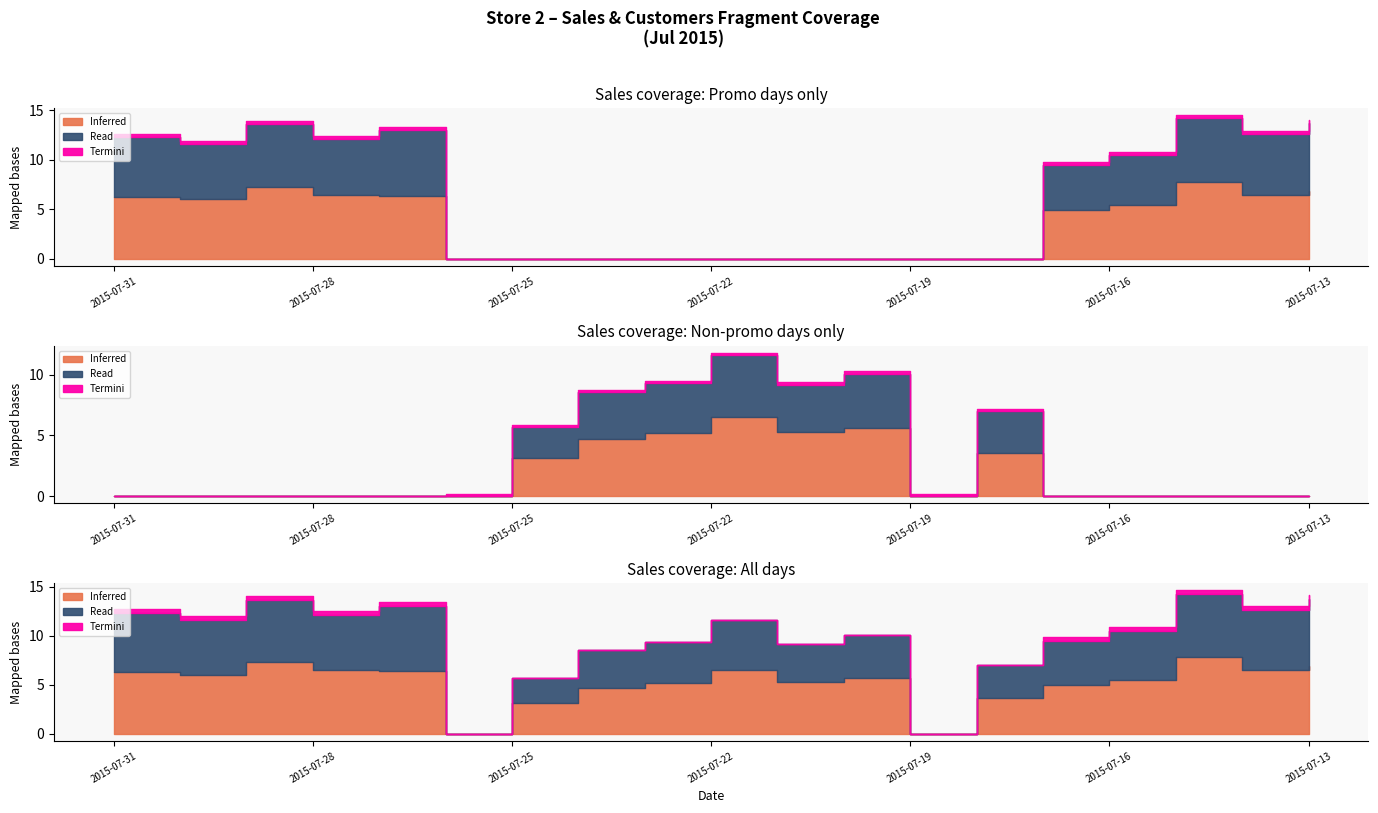

How many interior local peaks does the Sales series have?

5